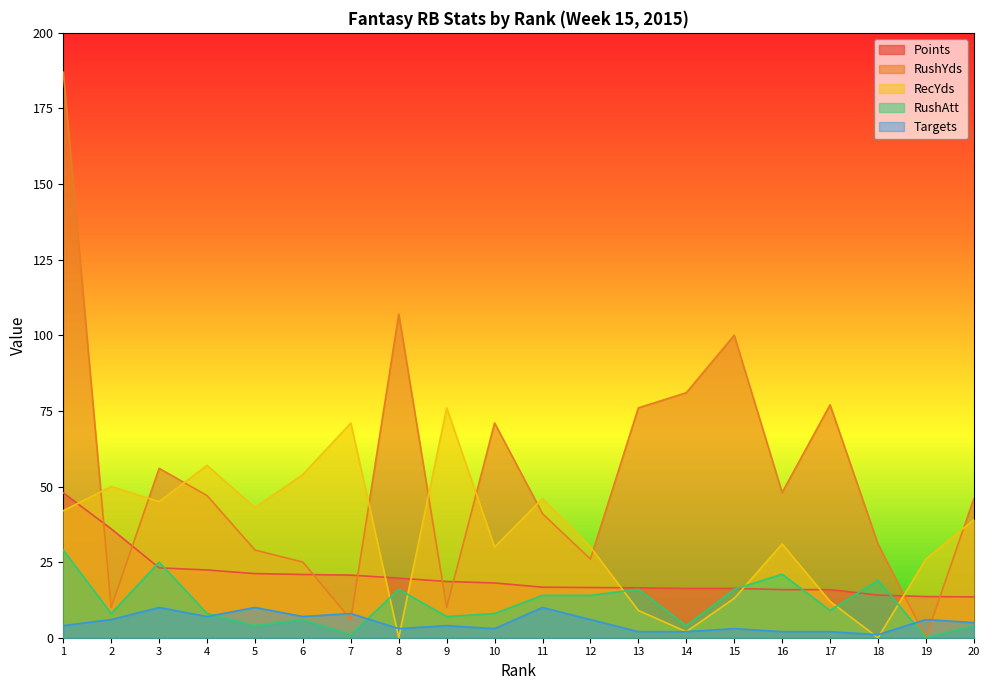

Where is the first local maximum for RecYds?

2